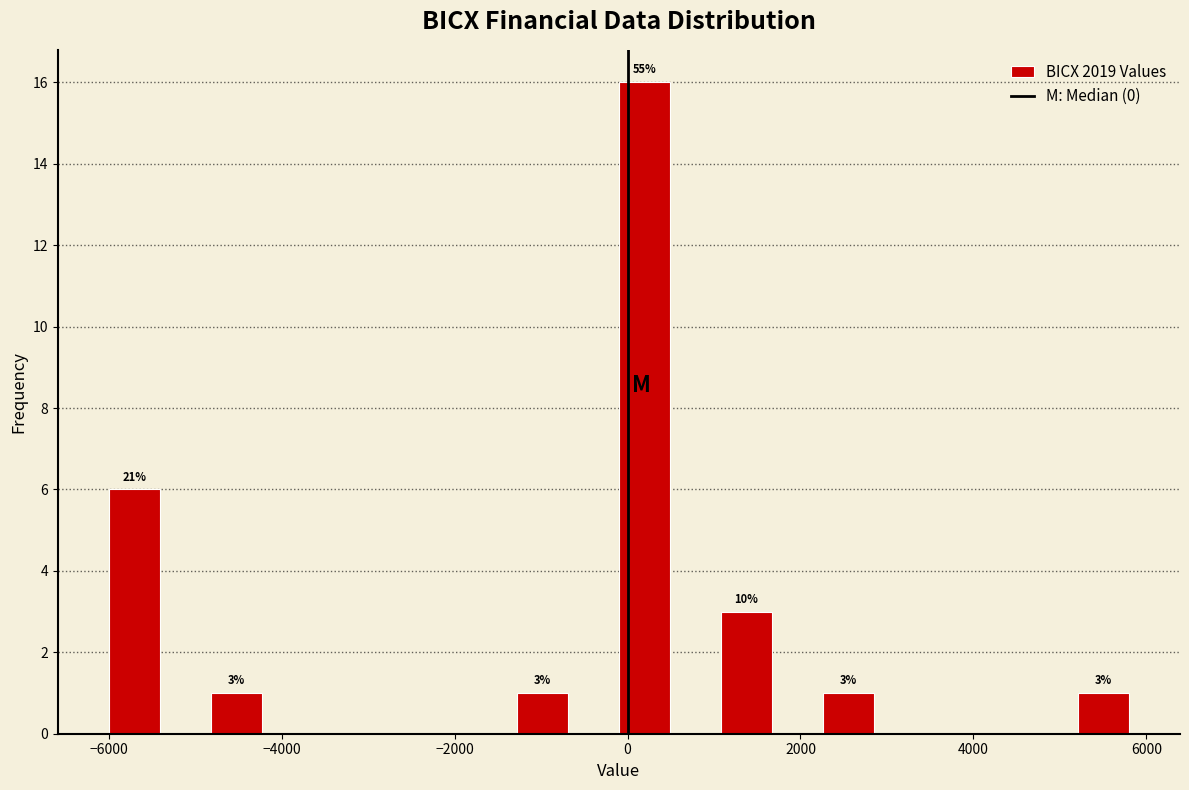

Read against the x-axis, roughly where is the centre of the tallest bar?

200